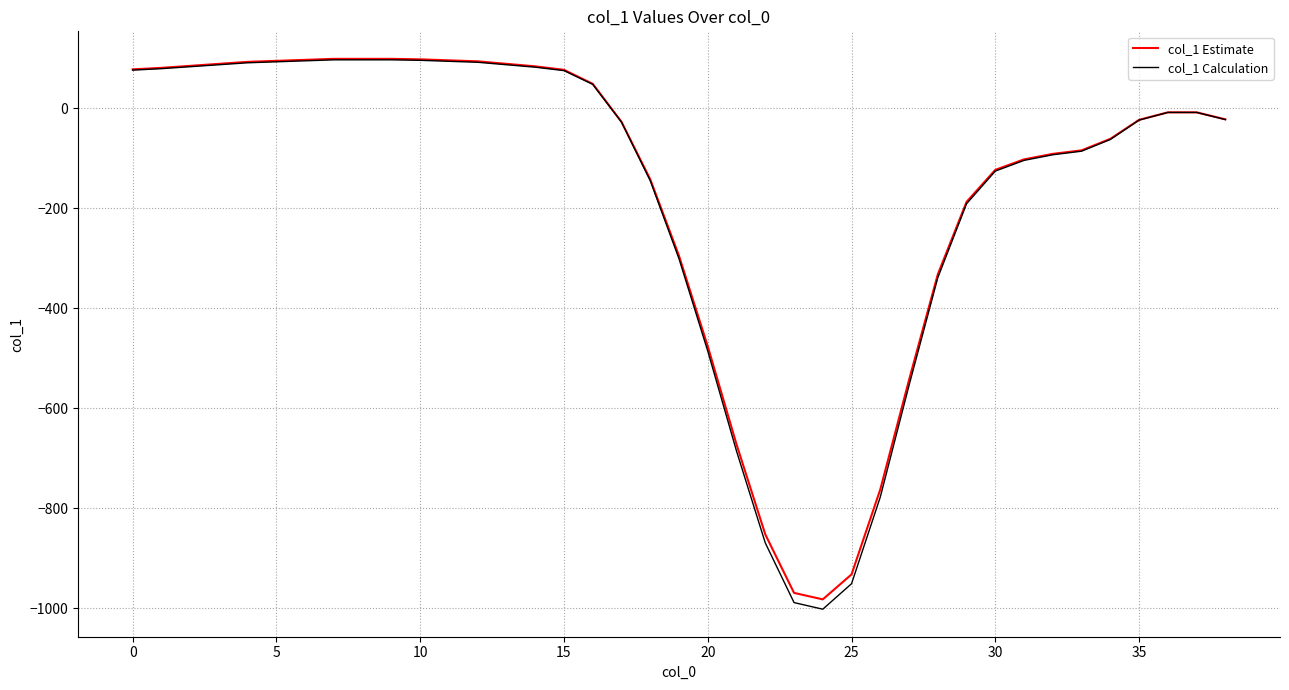

What is the lowest value of the col_1 Calculation series?

-1001.6